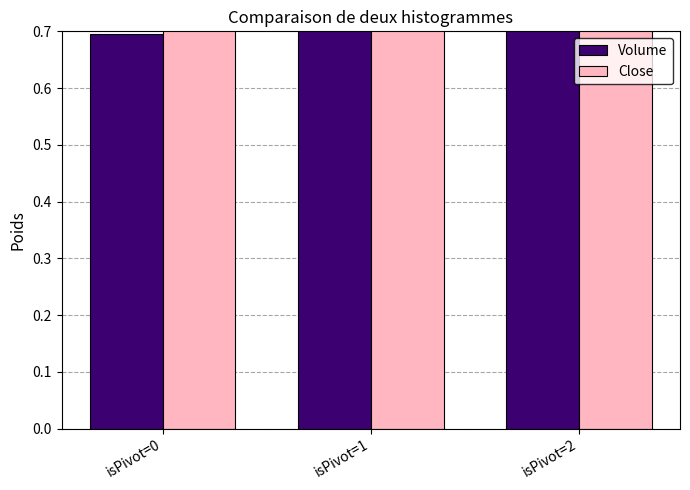

Does the chart contain stacked bars?

No